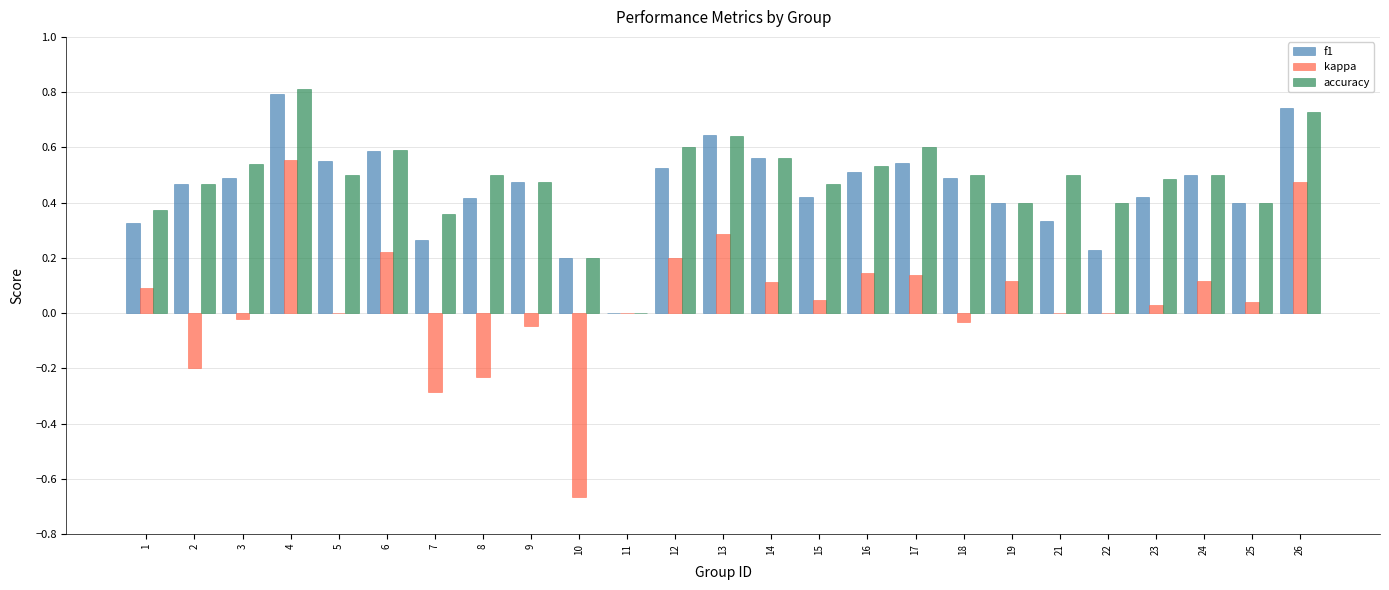

The accuracy series shows 0.8 at 9. True or false?

False